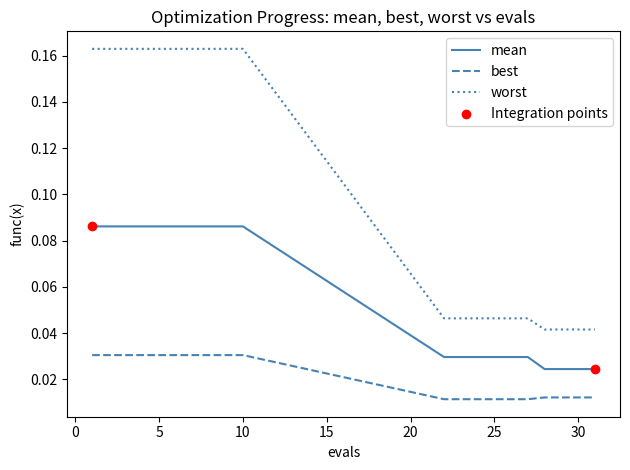

True or false: mean and best intersect in this chart.

False